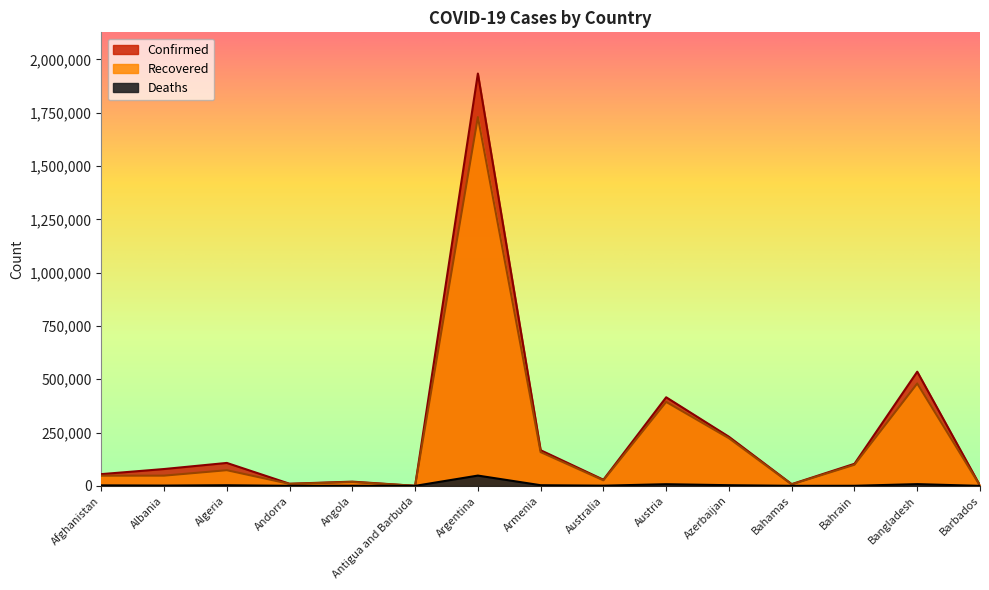

True or false: Recovered and Confirmed intersect in this chart.

False